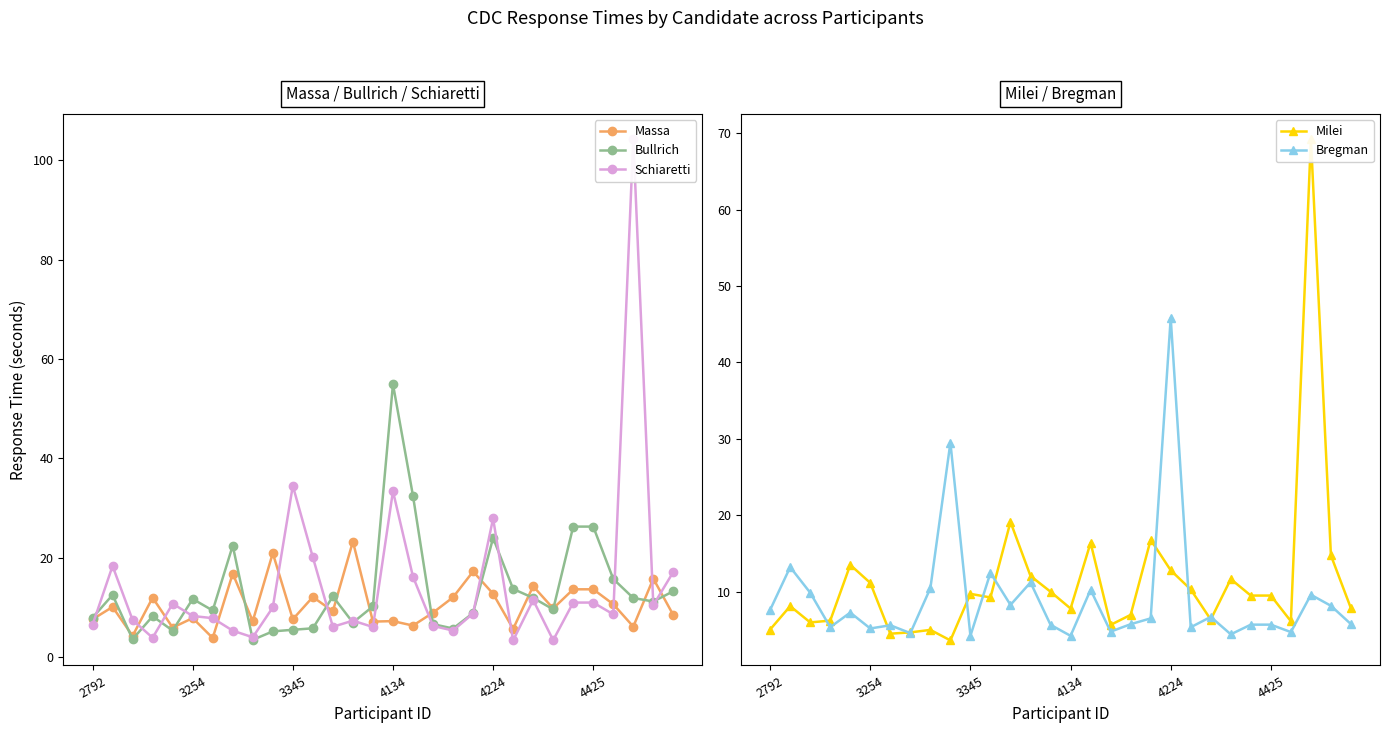

What is the highest value of the Massa series?

23.3